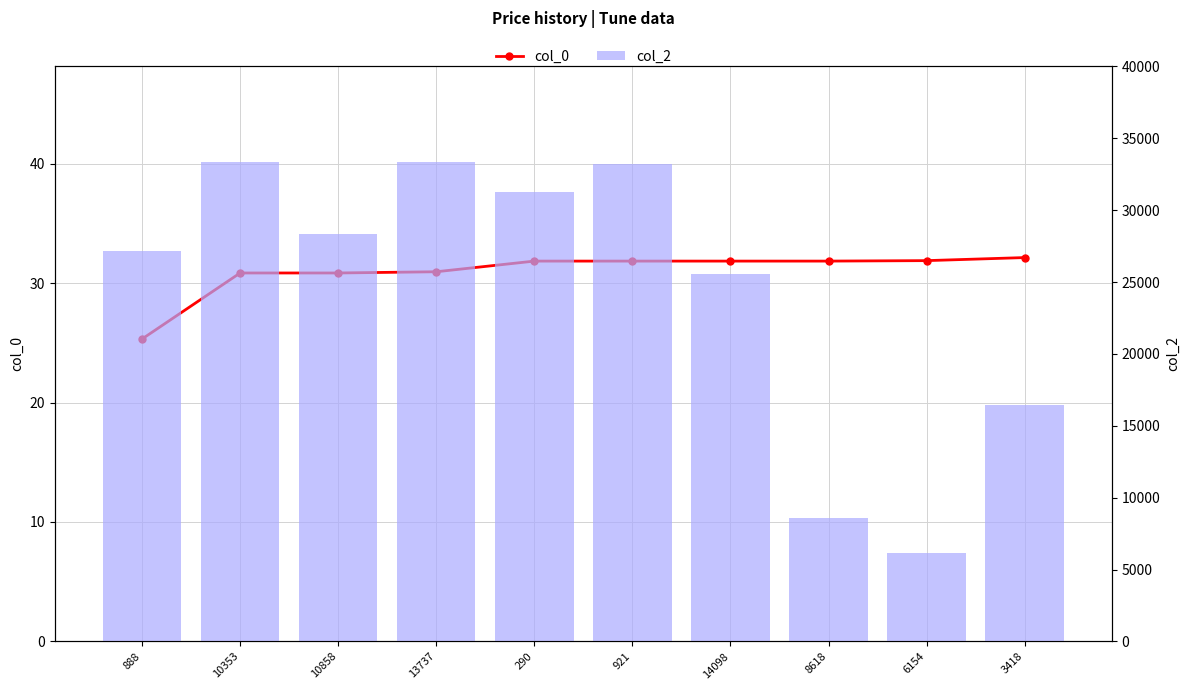

Reading right to left, extract all data points from this chart.

col_0: 32.1	31.9	31.9	31.9	31.9	31.9	31.0	30.9	30.9	25.3
col_2: 16462.0	6154.0	8618.0	25568.0	33248.0	31260.0	33370.0	28354.0	33379.0	27128.0